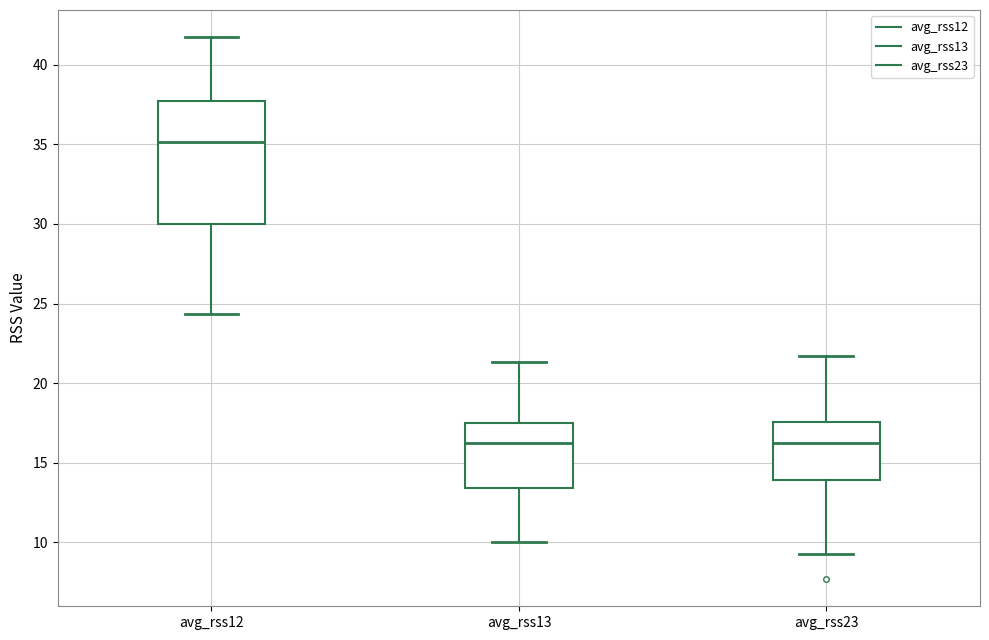

Comparing the boxes themselves (not the whiskers), which one is the tallest?

avg_rss12